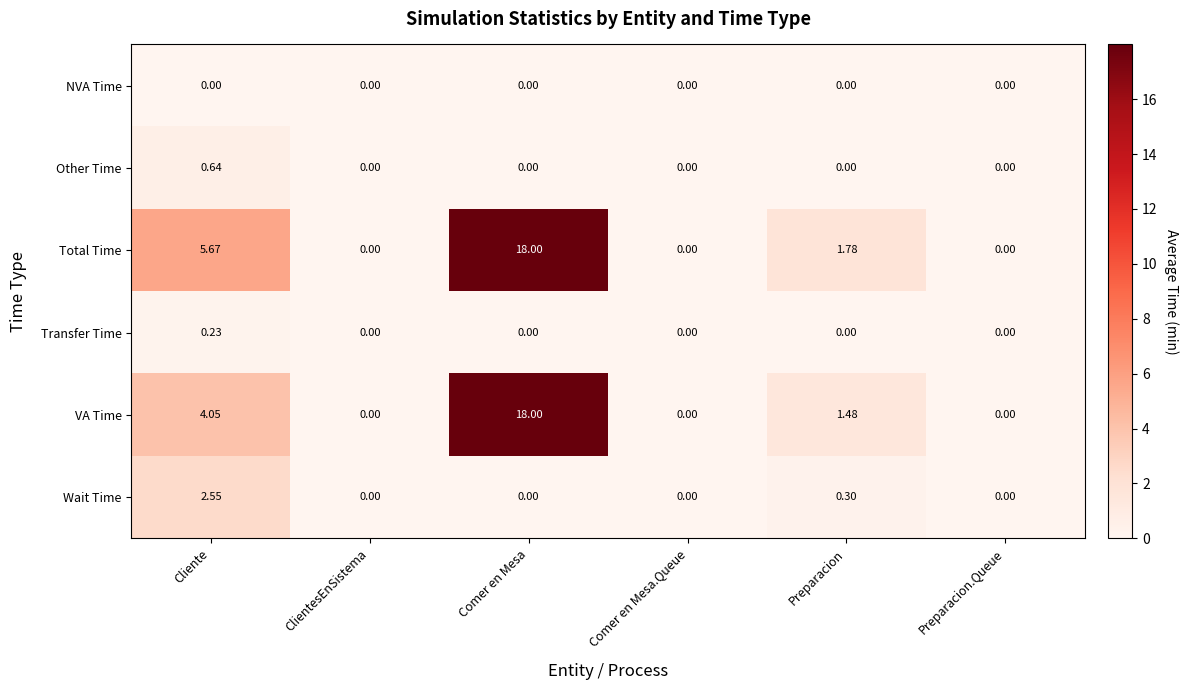

Which category has the highest value across all series?

Comer en Mesa